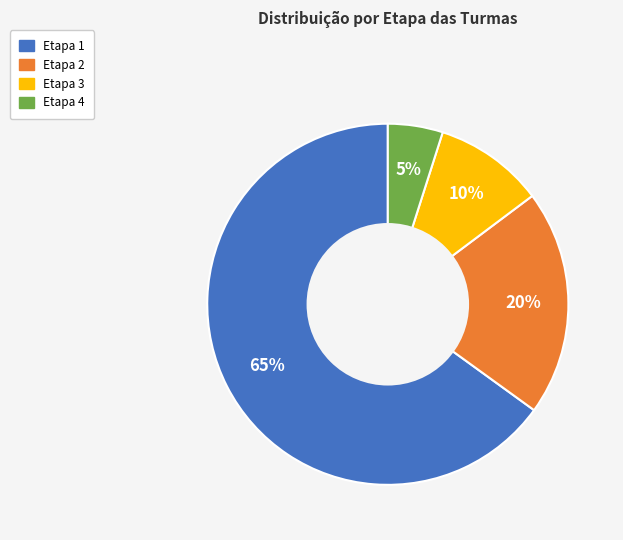

Approximately how many times larger is the value at Etapa 3 compared to Etapa 2?

0.5